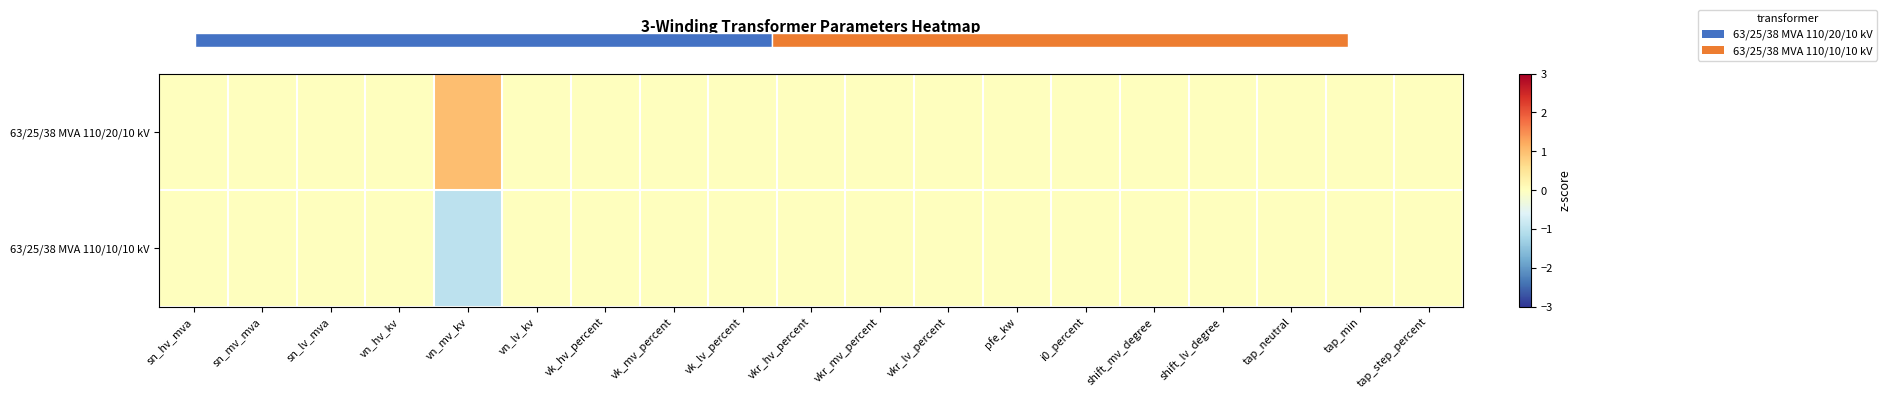

List the series in order of their peak value, lowest first.

63/25/38 MVA 110/10/10 kV, 63/25/38 MVA 110/20/10 kV